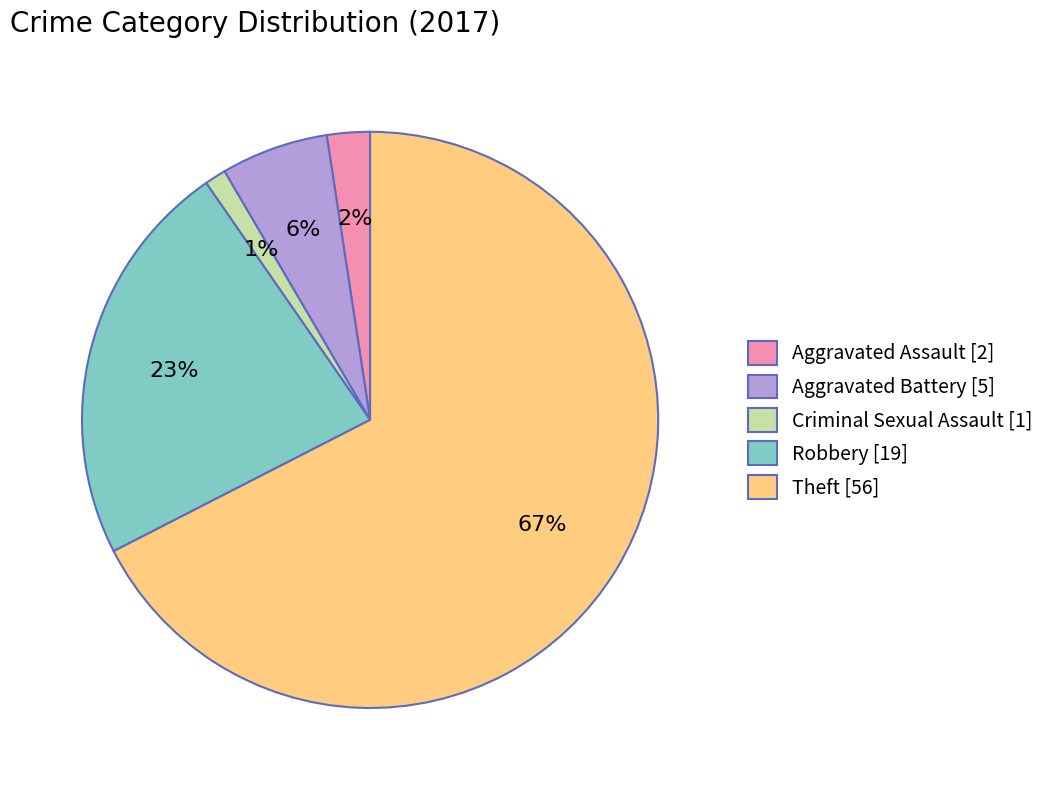

Which slice is the largest?

Theft